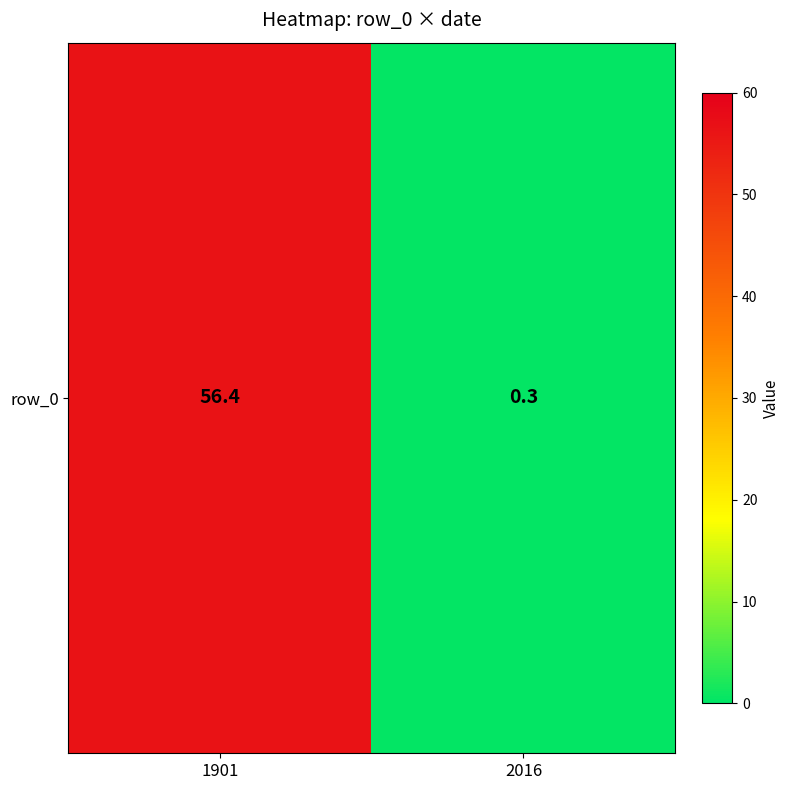

What is the sum of all values?

56.7